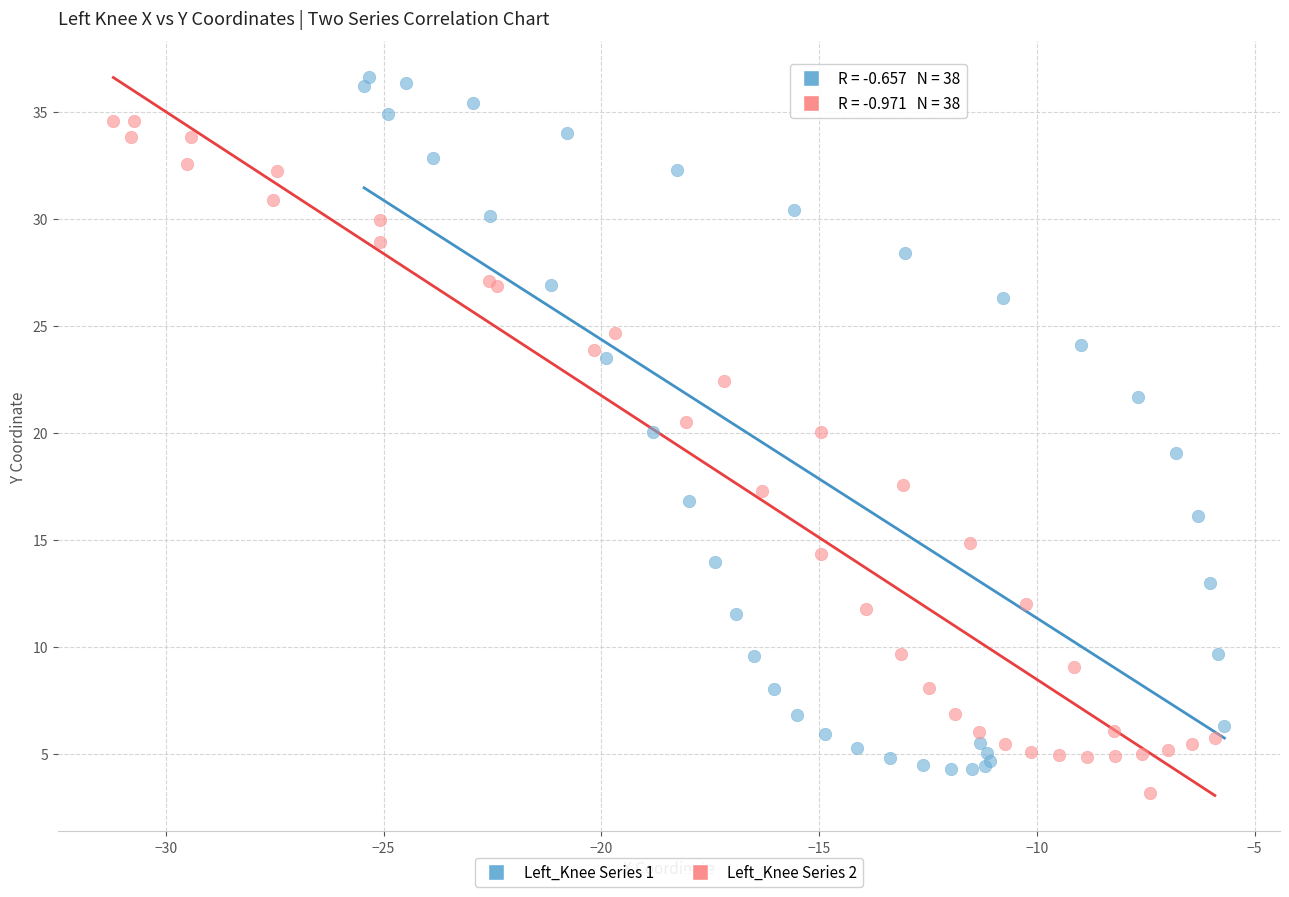

Which series contains the highest Y value?

Left_Knee Series 1